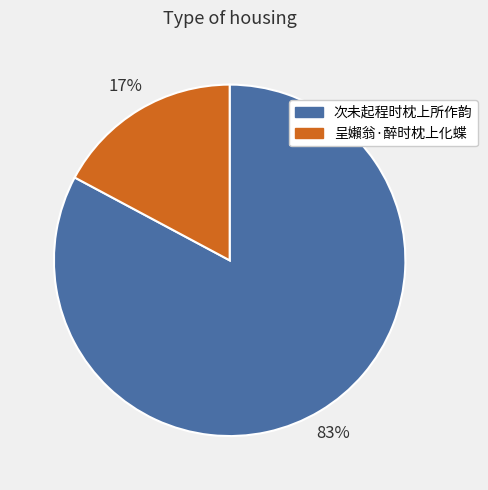

How many segments does this pie chart have?

2